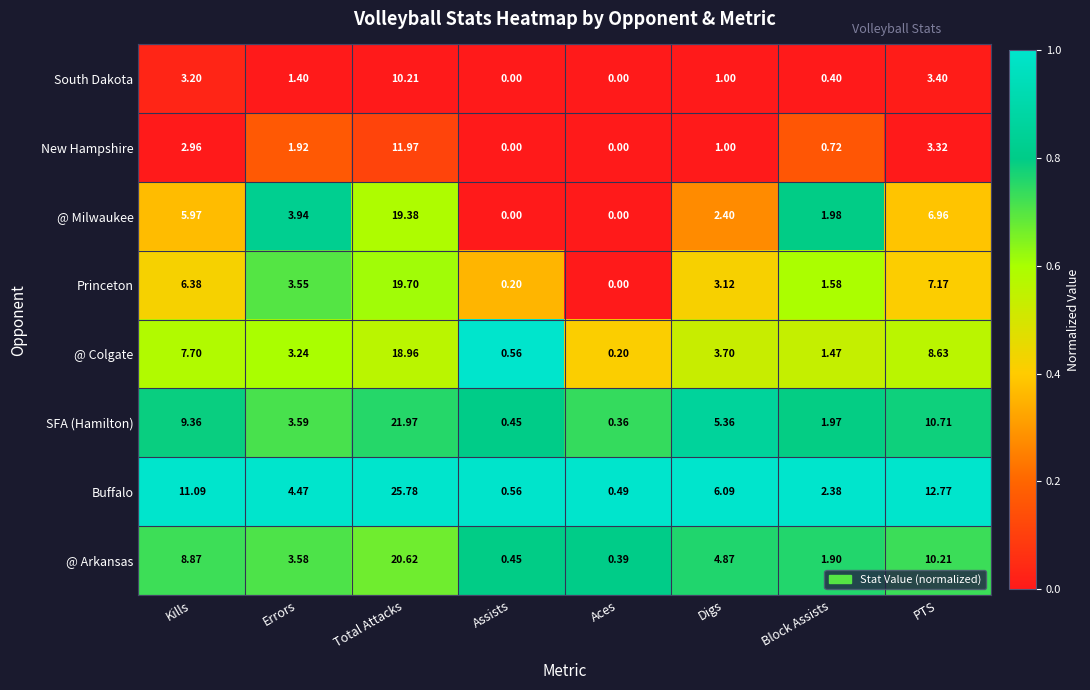

What is the maximum value shown in the chart?

25.8